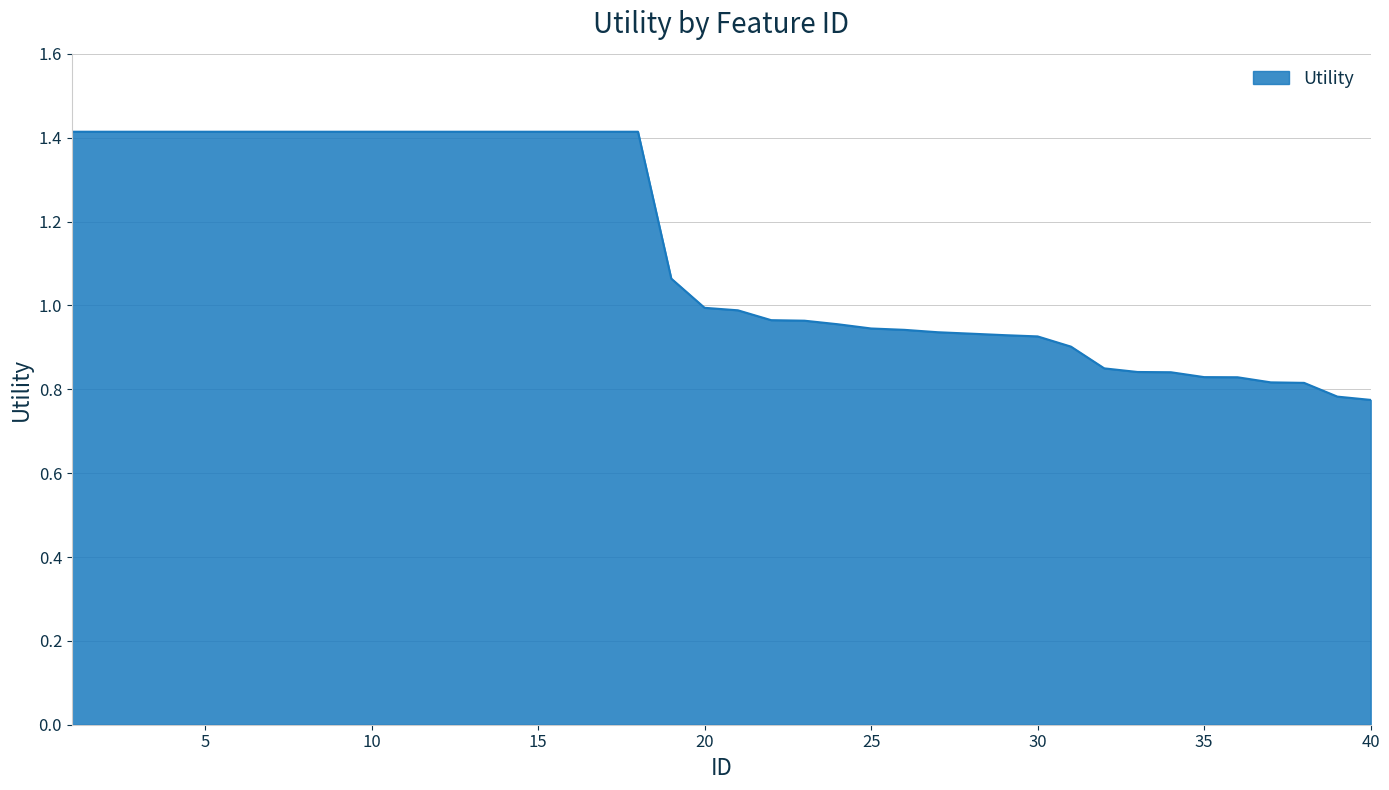

What is the difference between the maximum and minimum values?

0.6